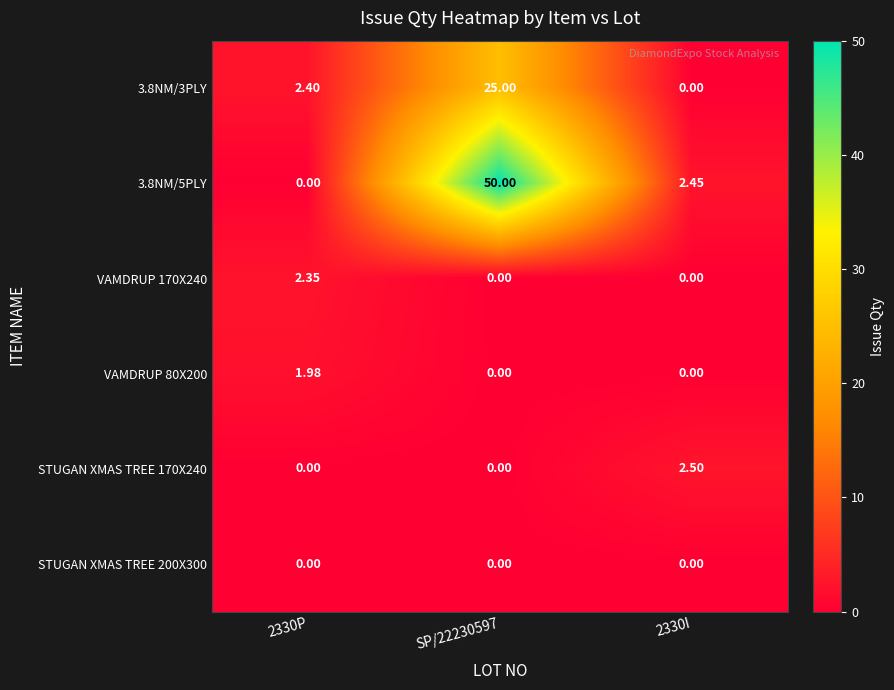

Is the value of STUGAN XMAS TREE 170X240 at SP/22230597 greater than the value of 3.8NM/5PLY at SP/22230597?

No